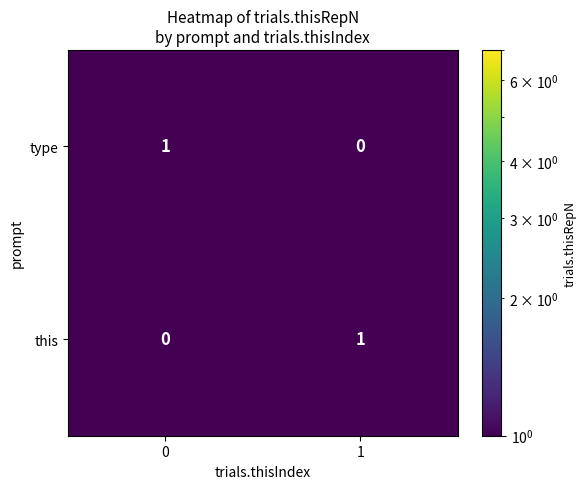

How many series are shown in this chart?

2